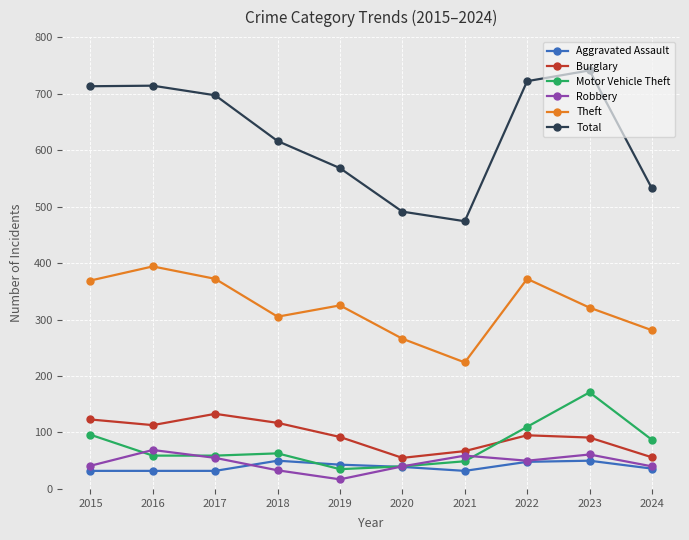

True or false: Theft and Total intersect in this chart.

False